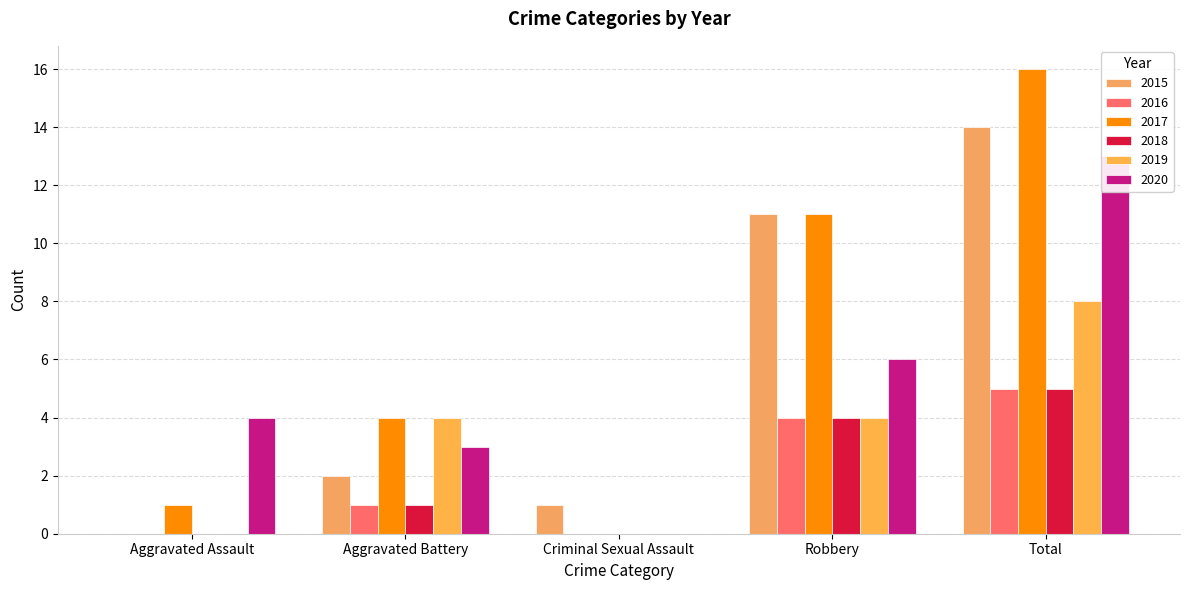

How many categories are shown in the chart?

5